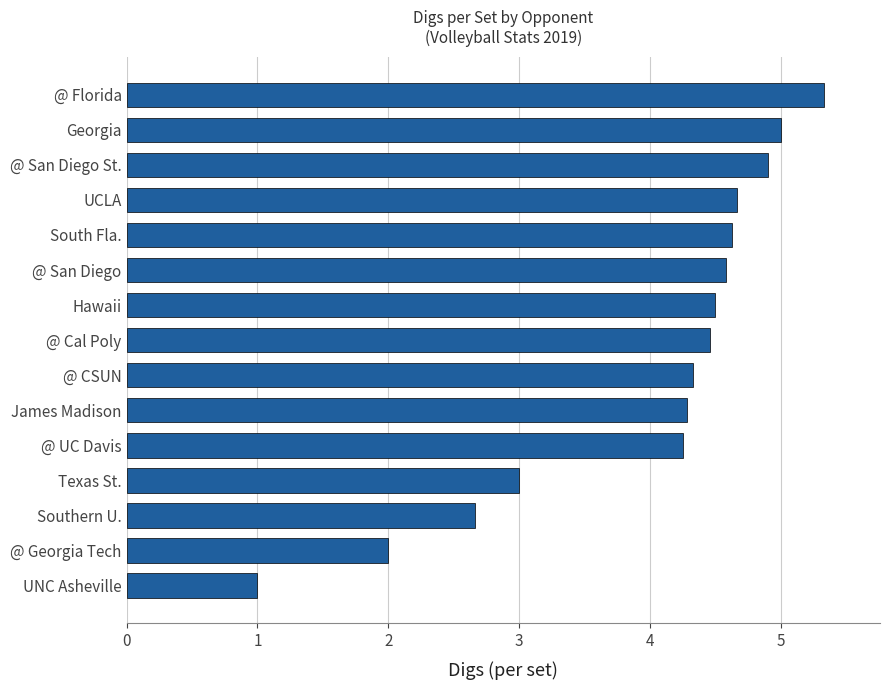

Approximately how many times larger is the value at @ Florida compared to @ Cal Poly?

1.2